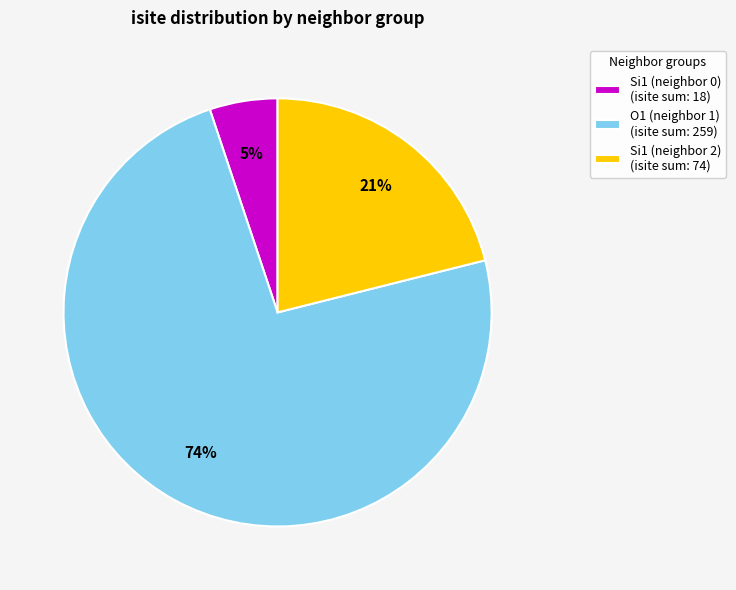

How many slices are in this pie chart?

3